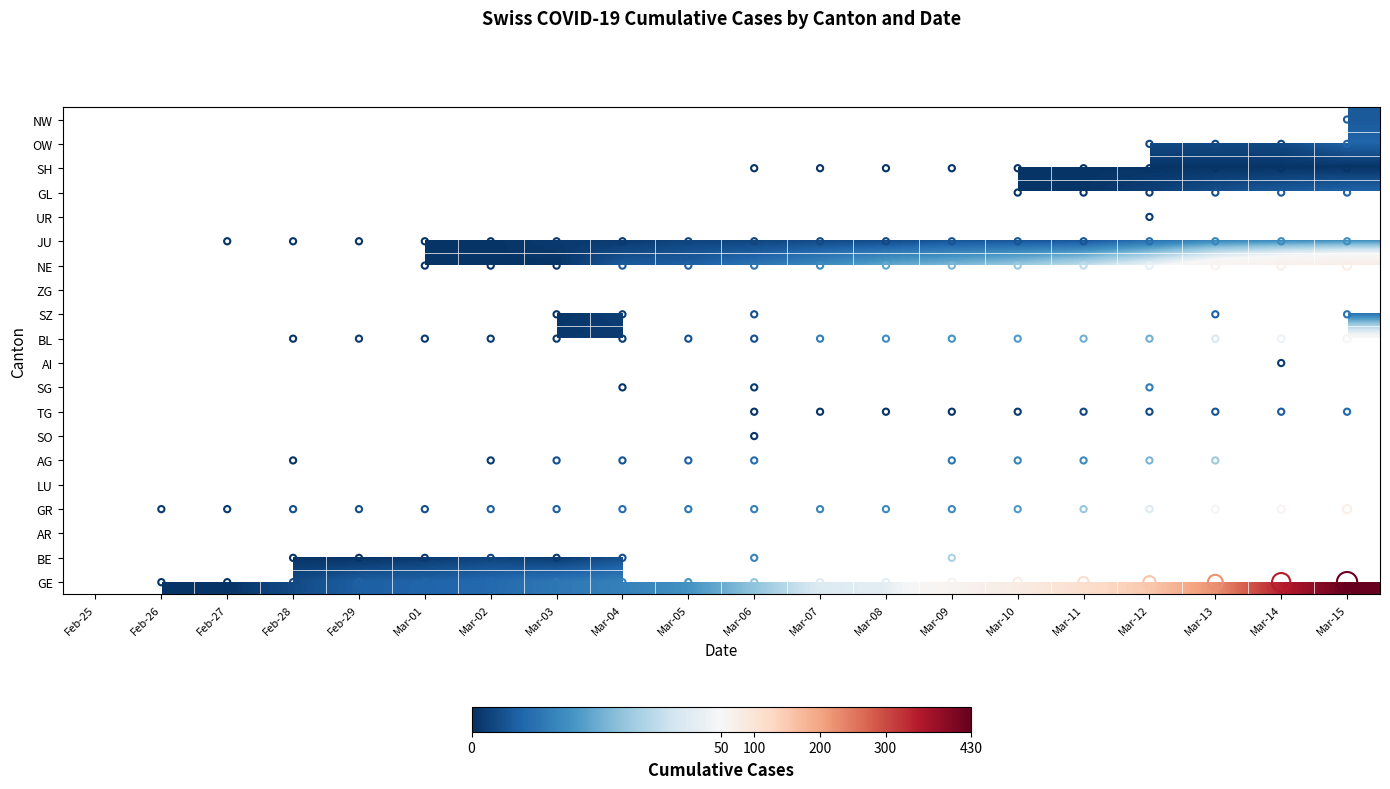

Rank the series by their maximum value, from lowest to highest.

ZG, LU, AR, SH, SO, UR, AI, NW, OW, GL, TG, SZ, SG, JU, AG, BE, BL, GR, NE, GE